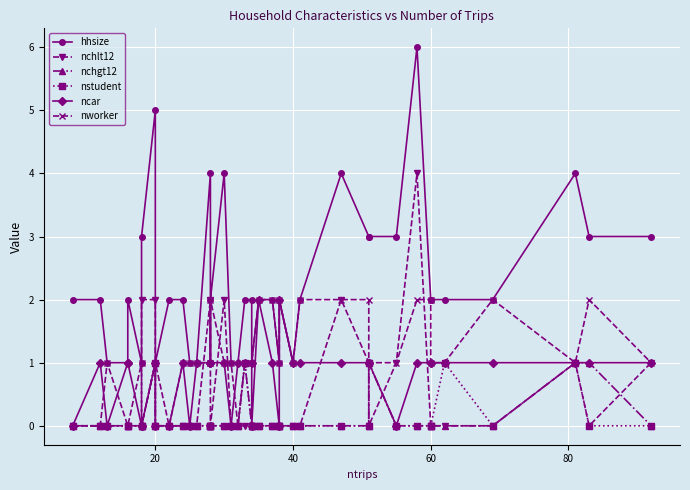

How many data points in nchgt12 are above 0?

5